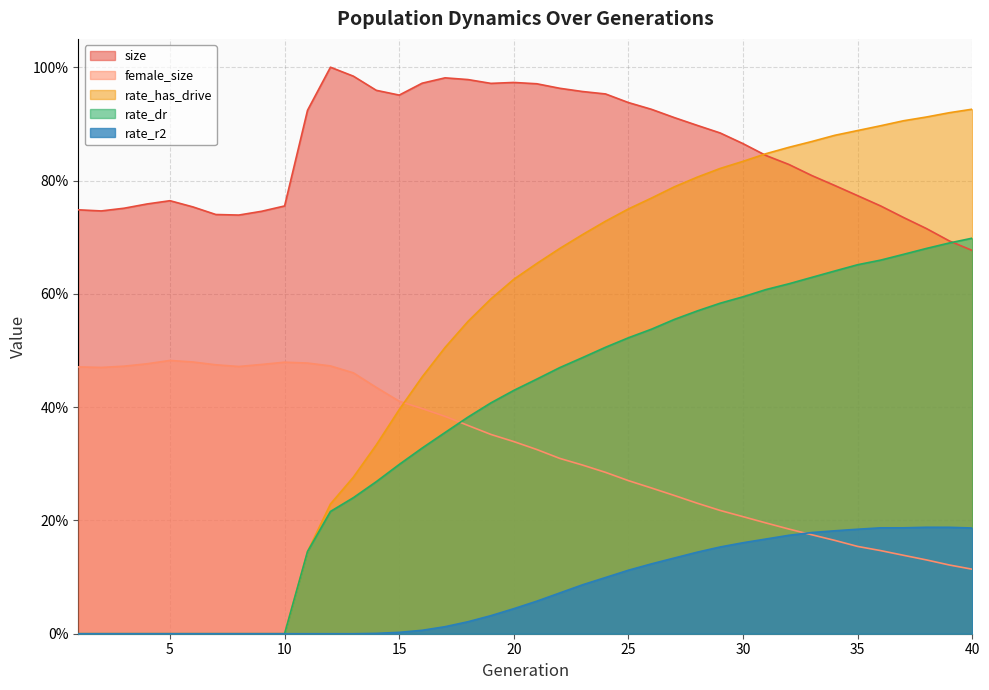

At which category is the sum across all series the highest?

32